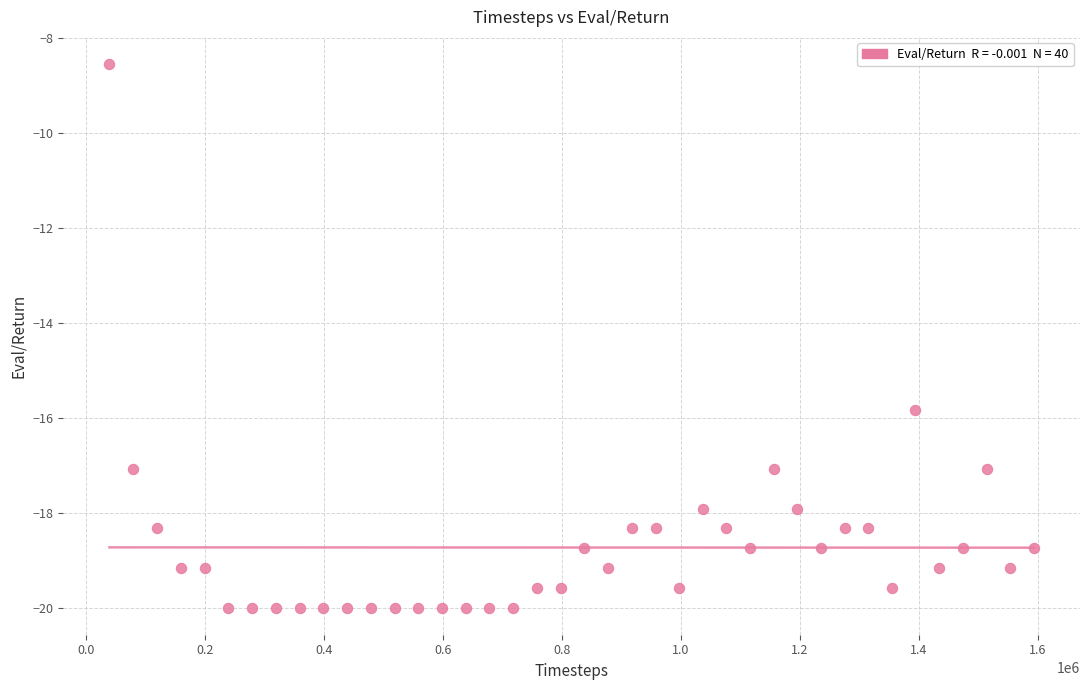

What is the range of Y values (max minus min)?

11.5